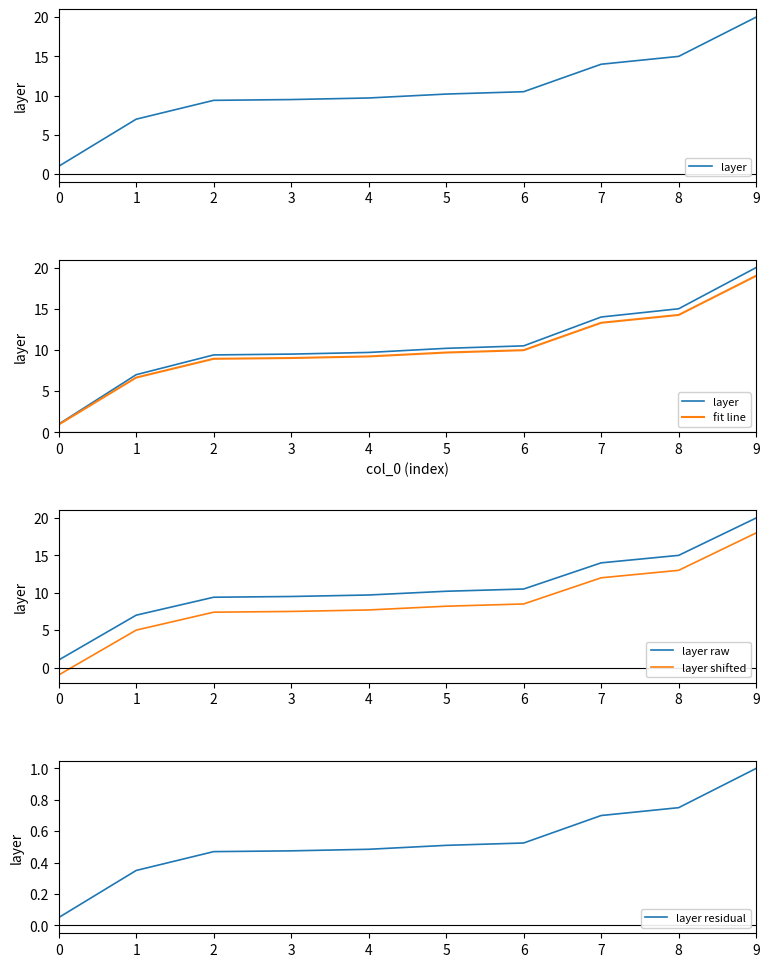

What is the difference between the maximum and minimum values in the layer residual series?

0.9